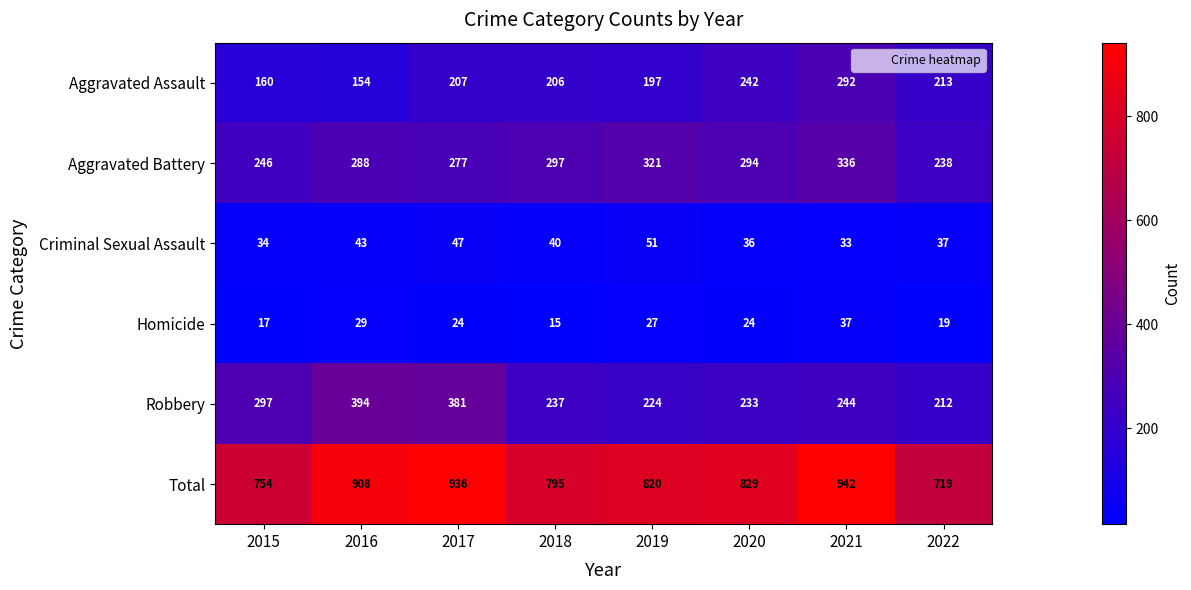

What is the average value of the Criminal Sexual Assault series?

40